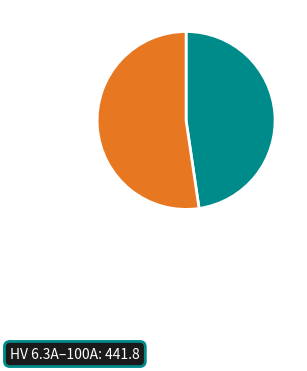

Does any single category account for the majority?

Yes